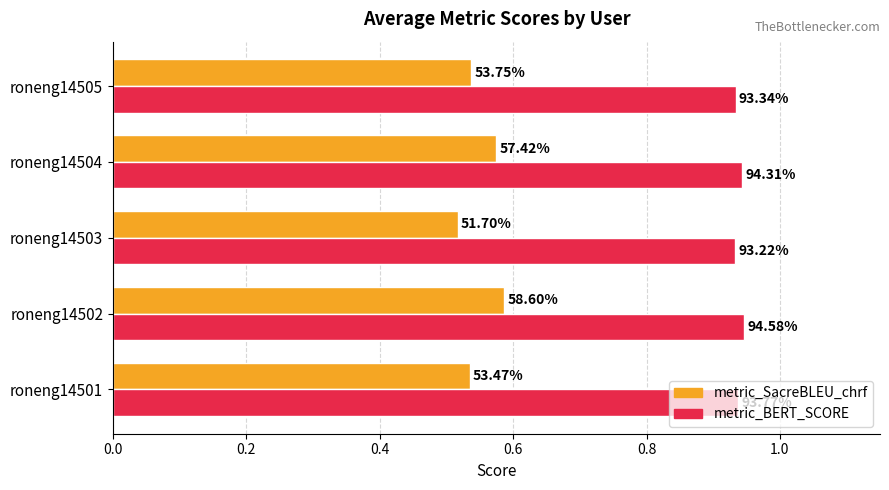

How many metric_BERT_SCORE values are between 0 and 1?

5